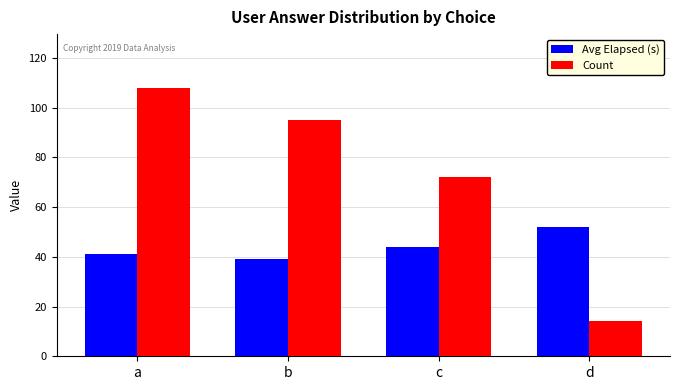

How many values in the Count series are below 95?

2